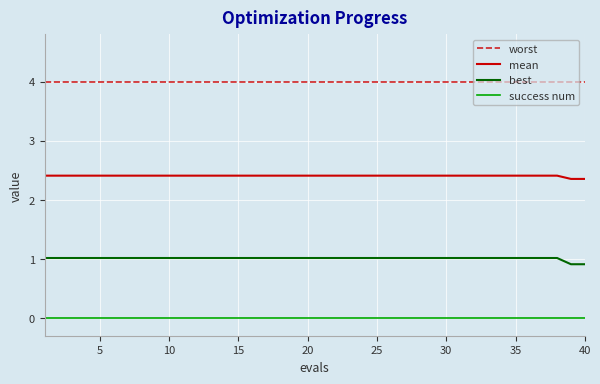

True or false: worst and best cross at least once.

False